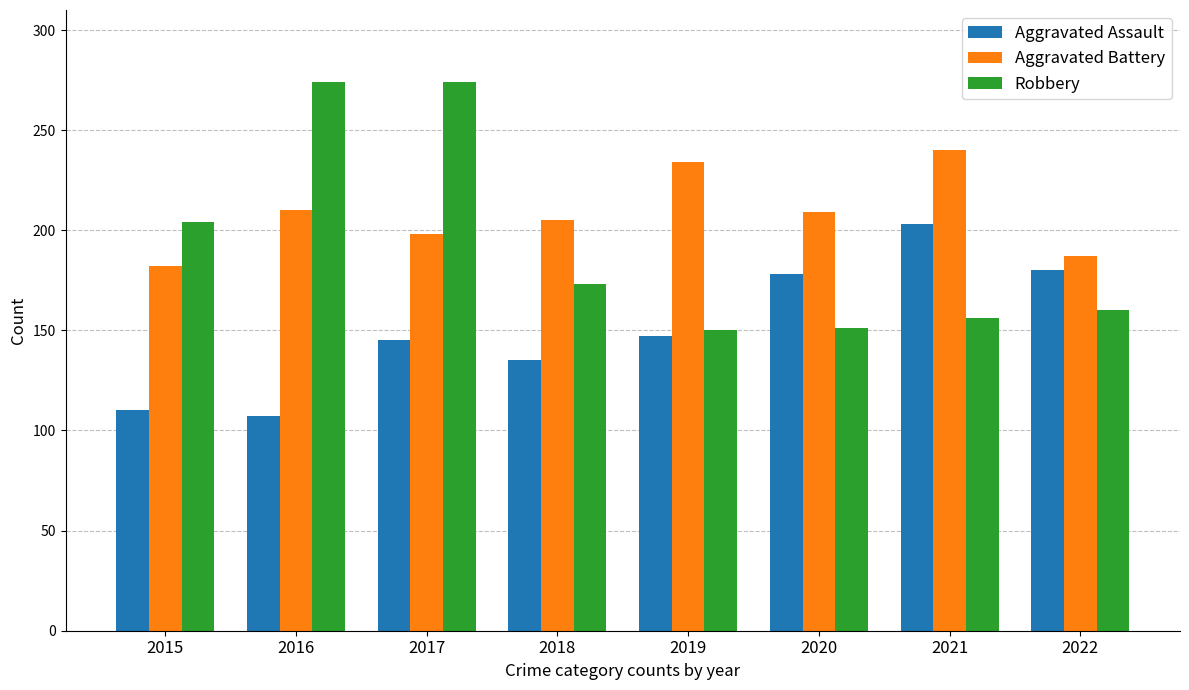

How many Aggravated Battery values are between 198 and 234?

5